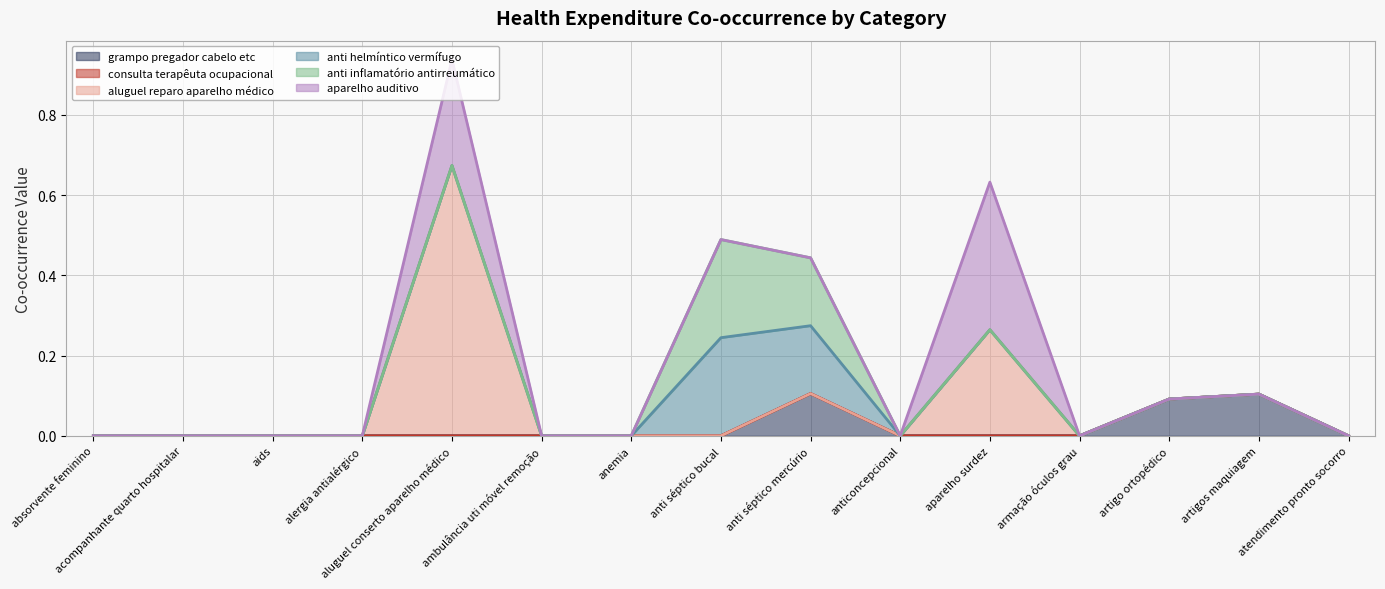

True or false: aparelho auditivo and anti helmíntico vermífugo intersect in this chart.

False